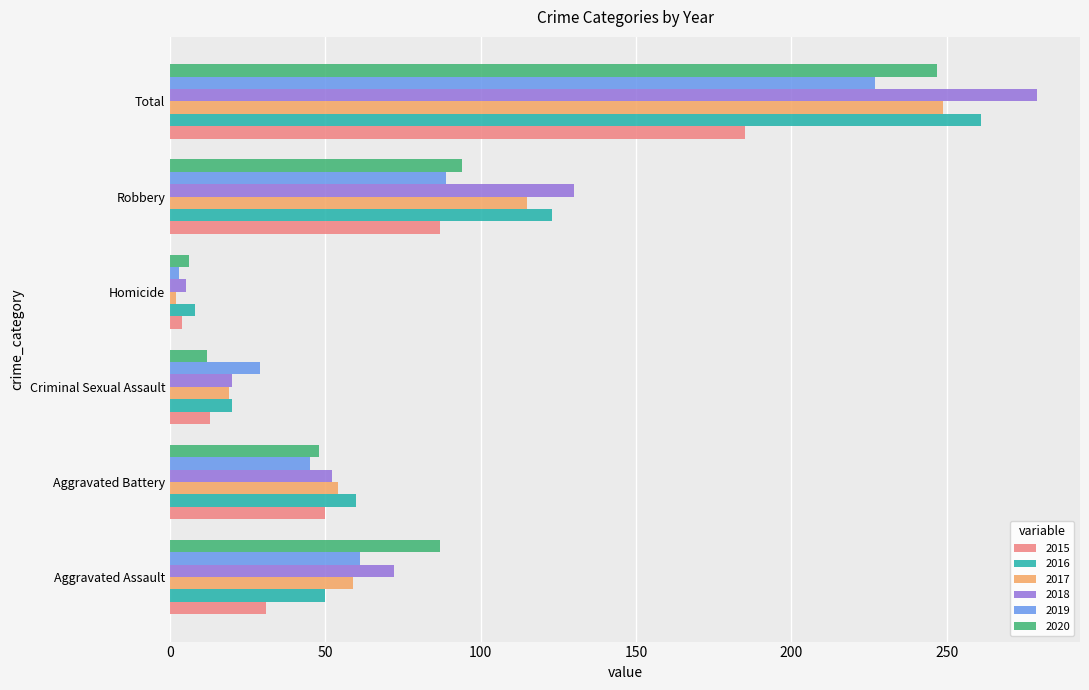

What is the sum of the 2017 values at Robbery and Criminal Sexual Assault?

134